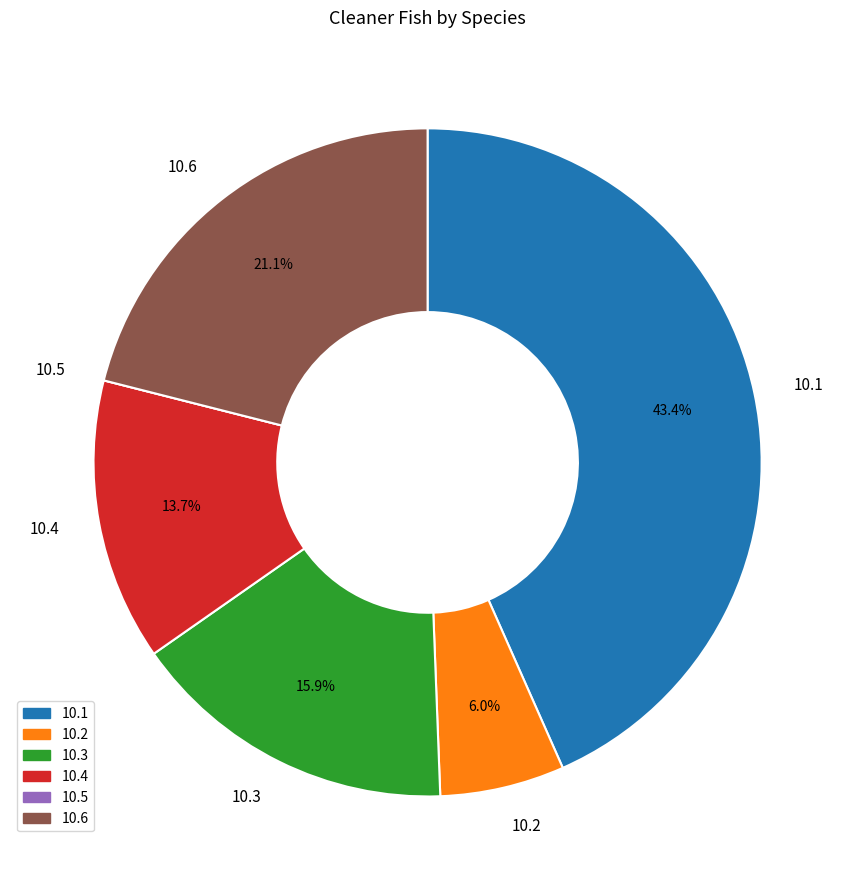

Which slice is the largest?

10.1